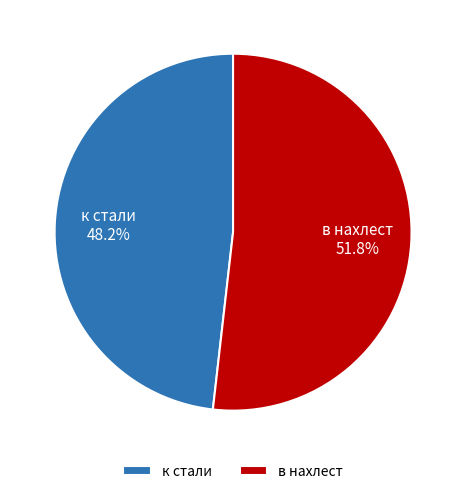

To the nearest percent, what percentage of the pie is в нахлест?

52%